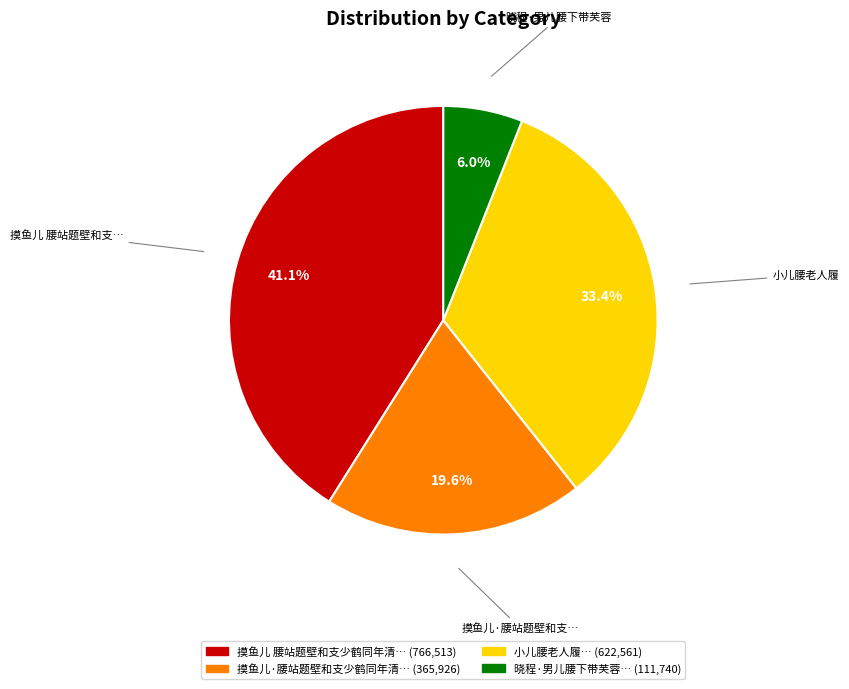

Is there a majority slice in this chart?

No